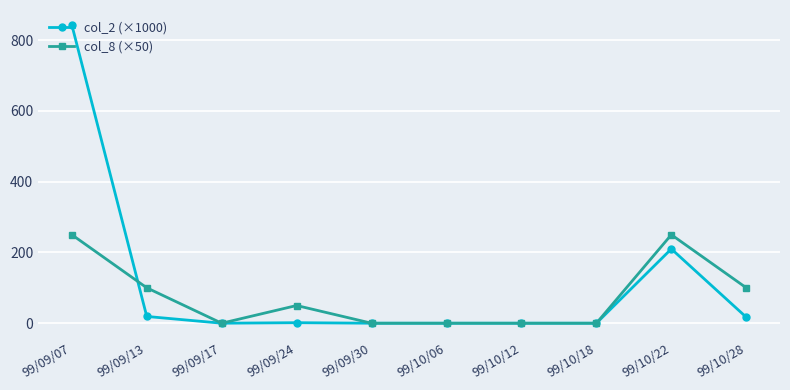

Which series has the largest total across all categories?

col_2 (×1000)